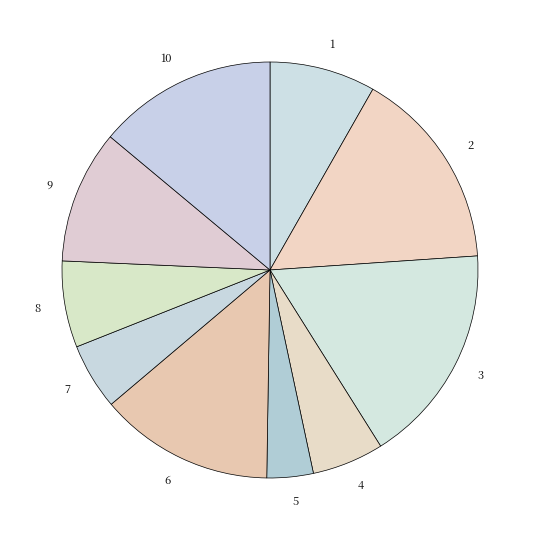

Do 9 and 4 together represent more than half of the pie?

No